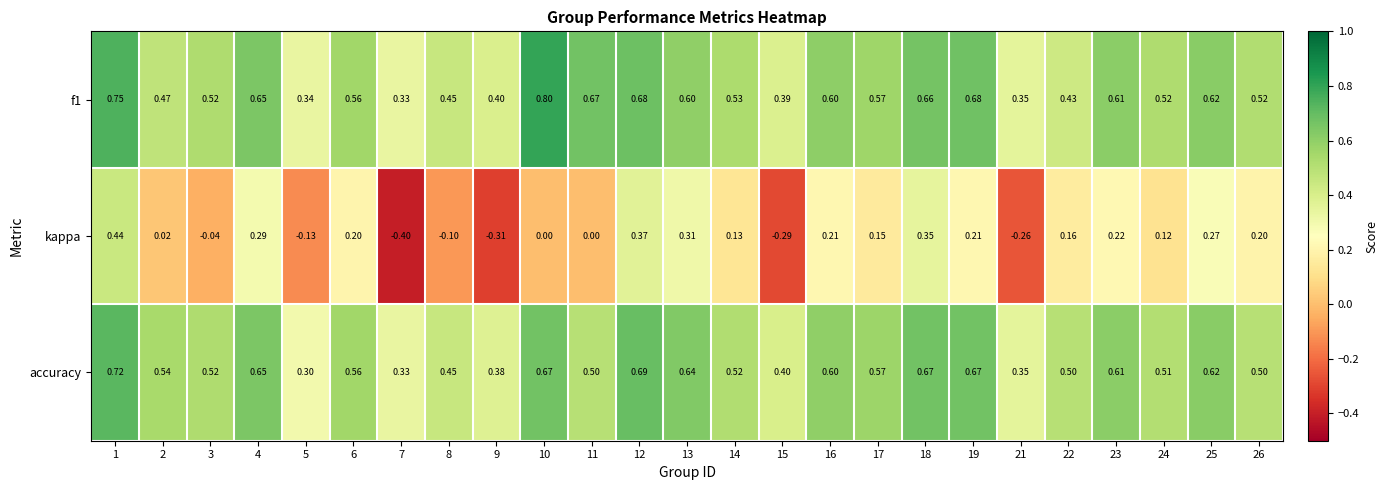

Which series changed the most between 4 and 24?

kappa